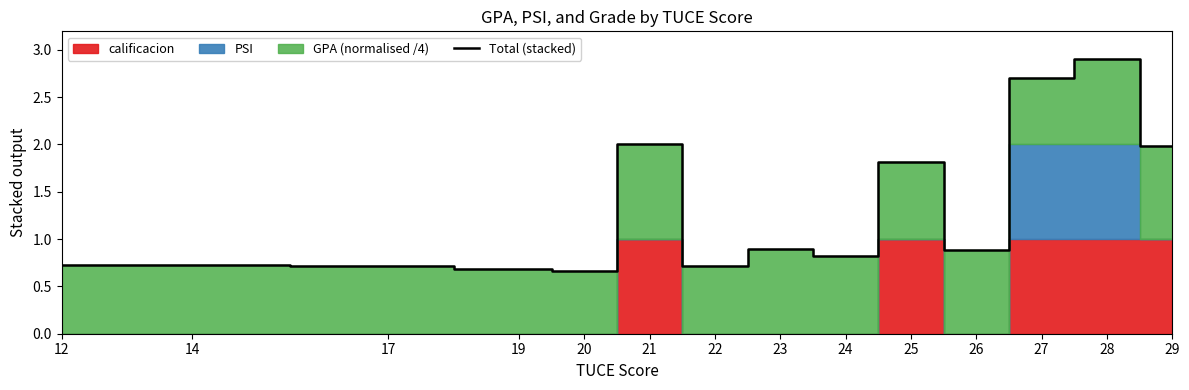

How many interior local peaks (higher than both neighbors) does the data have?

4